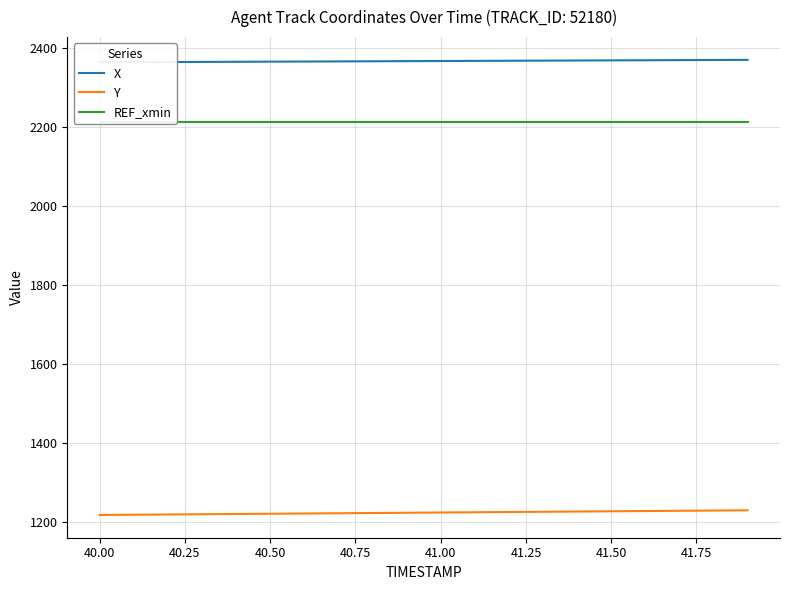

What is the minimum value for REF_xmin?

2212.9